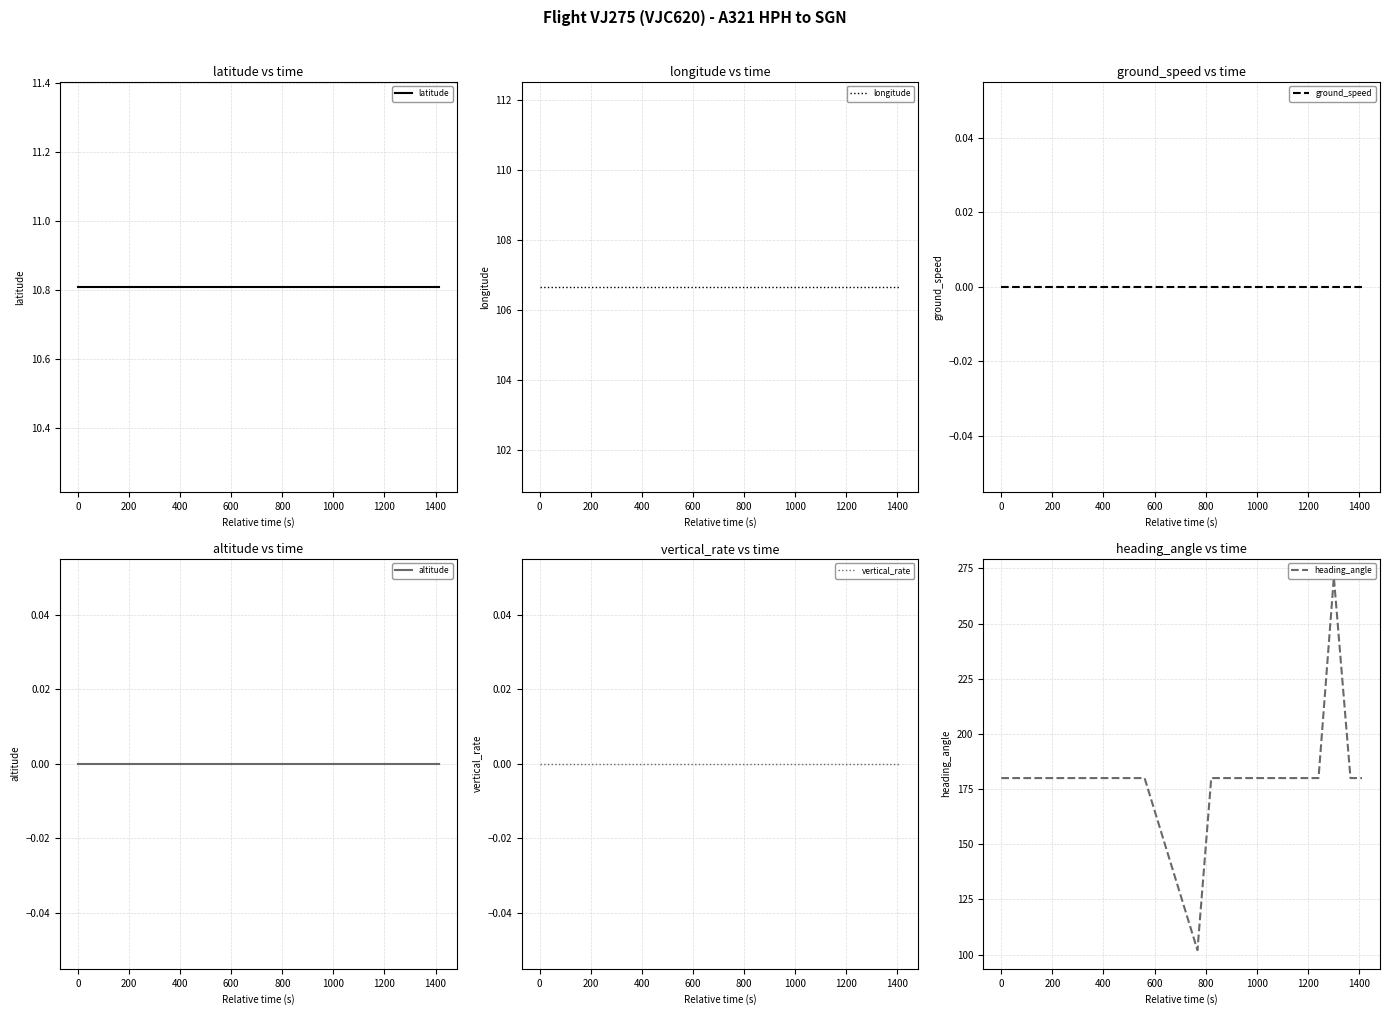

Which series has the largest range (max minus min)?

heading_angle